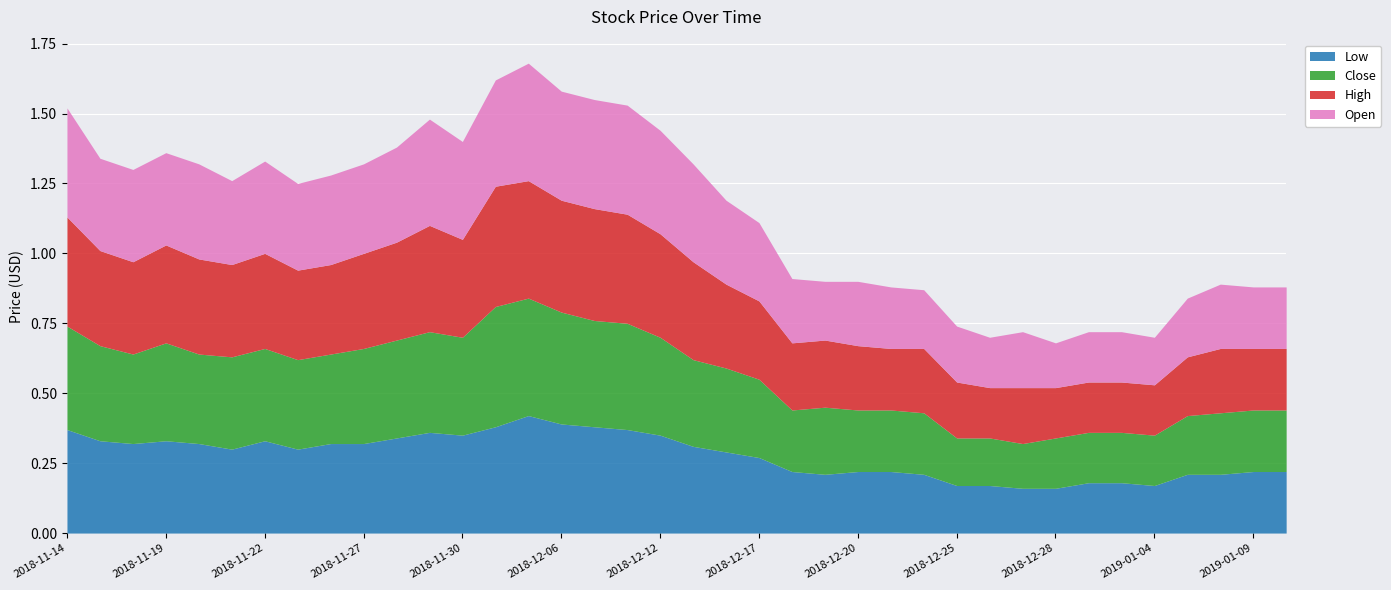

What is the value of the Close point at the 4th from the left?

0.3